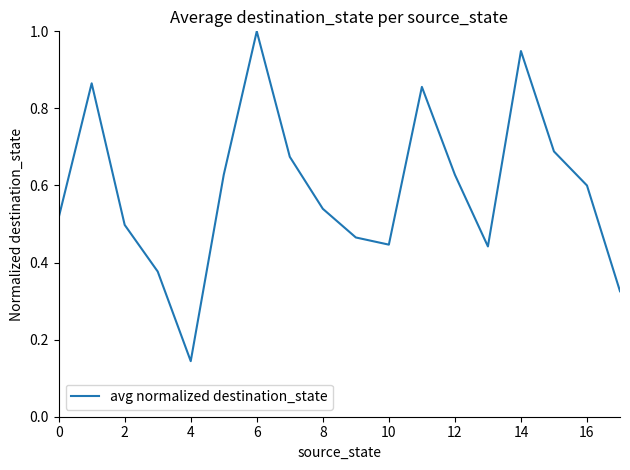

What is the average value?

0.6